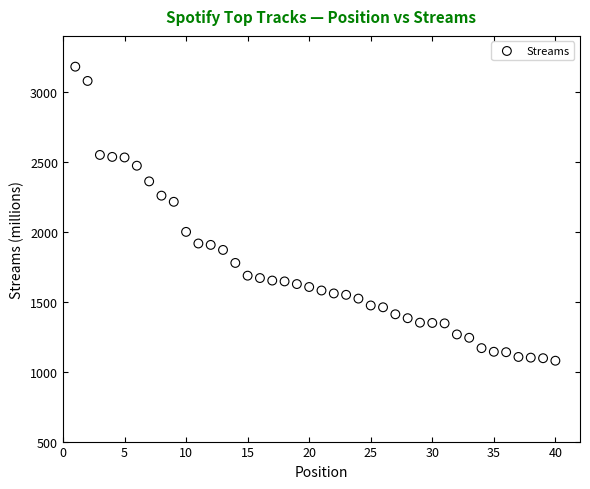

What Y value in the scatter plot is closest to 2129?

2214